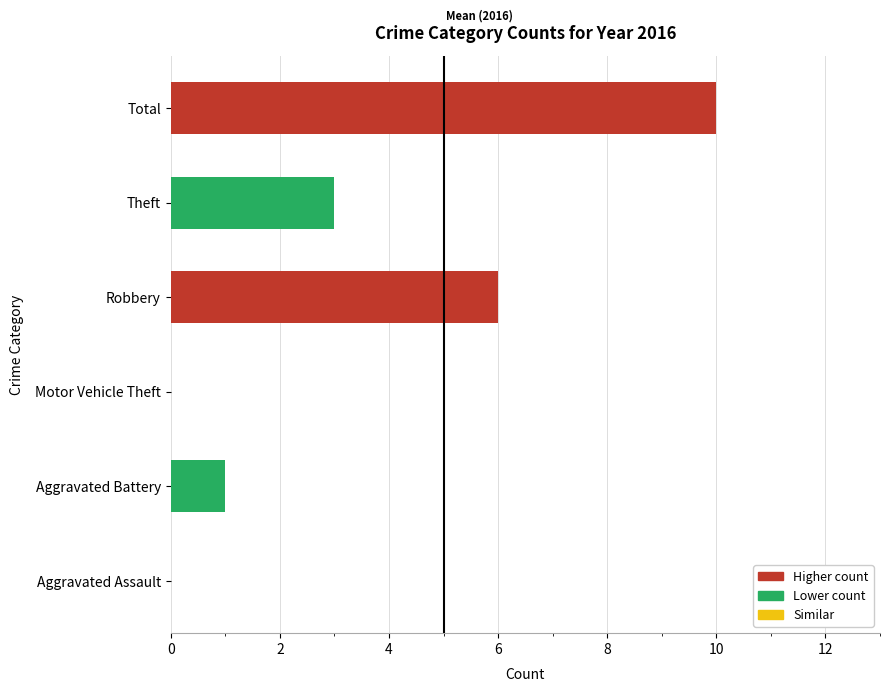

How many series are shown in this chart?

1